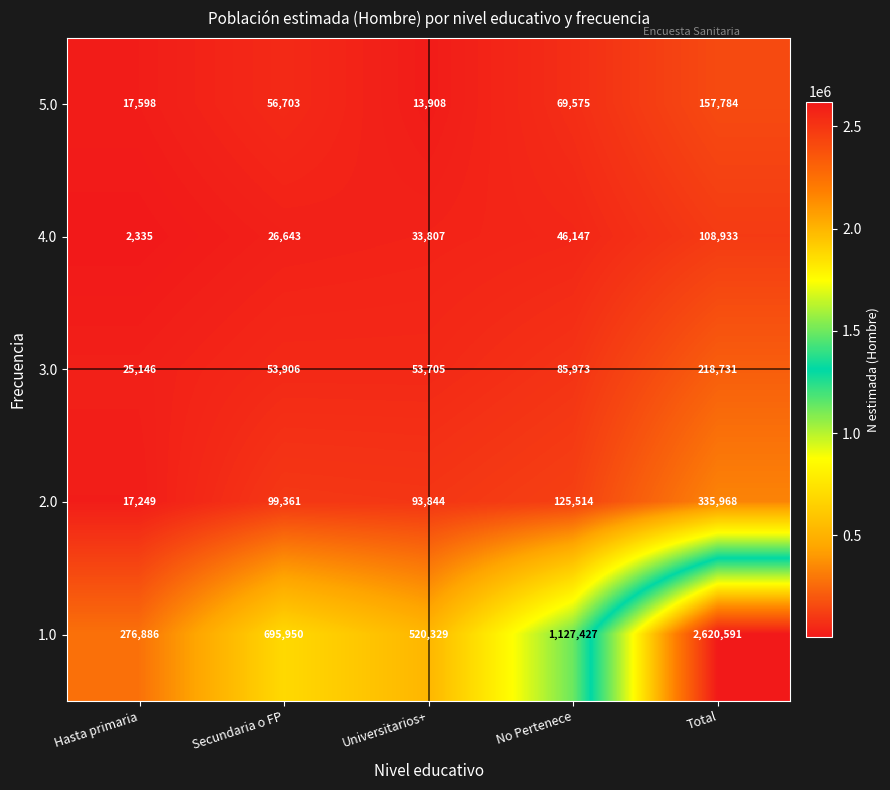

Reading left to right, transcribe all the data shown in this chart.

5.0: 17598	56703	13908	69575	157784
4.0: 2335	26643	33807	46147	108933
3.0: 25146	53906	53705	85973	218731
2.0: 17249	99361	93844	125514	335968
1.0: 276886	695950	520329	1127427	2620591